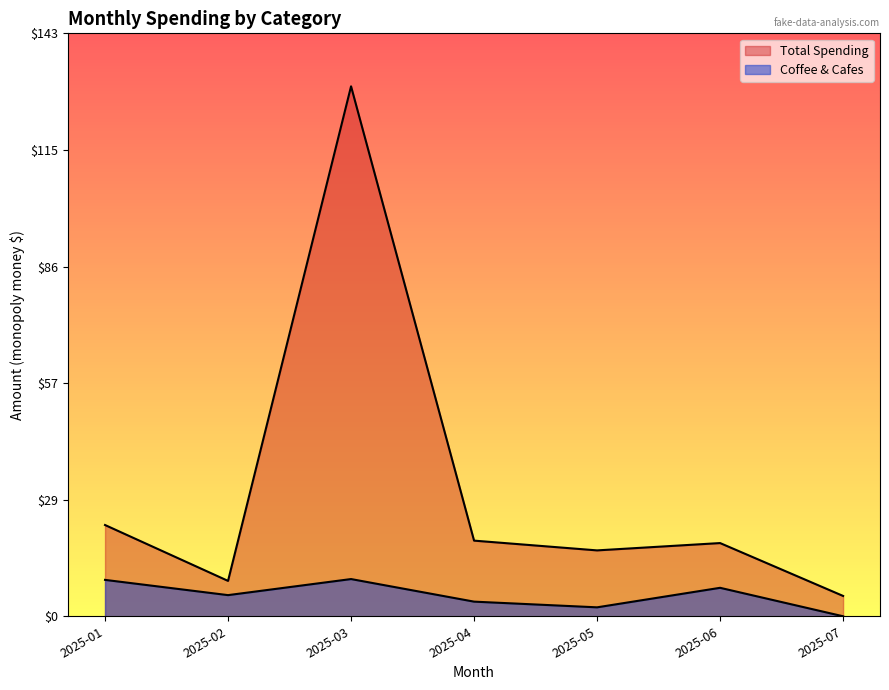

How many distinct data groups are displayed?

2